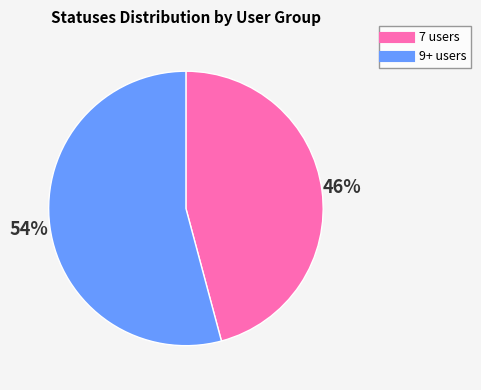

Does any single category account for the majority?

Yes